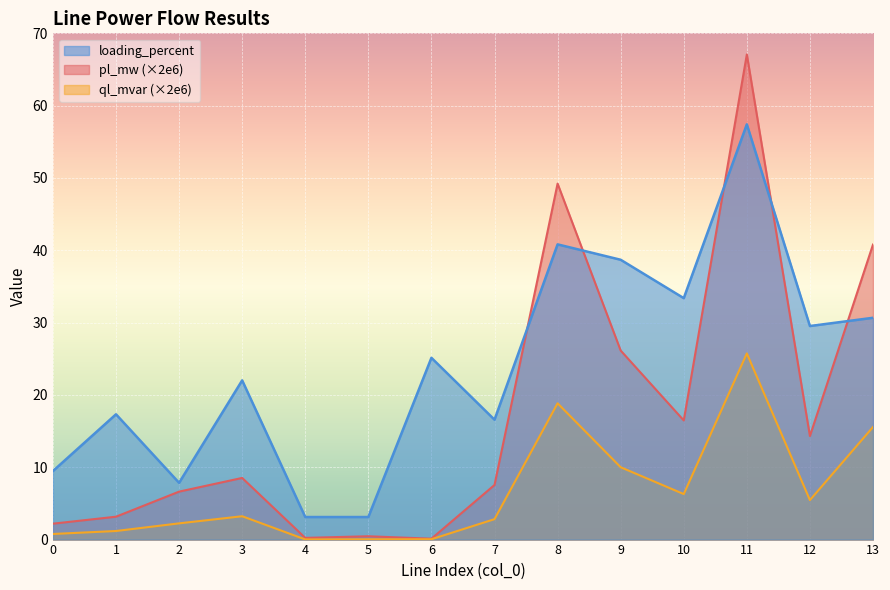

At which category does the chart reach its minimum across all series?

4